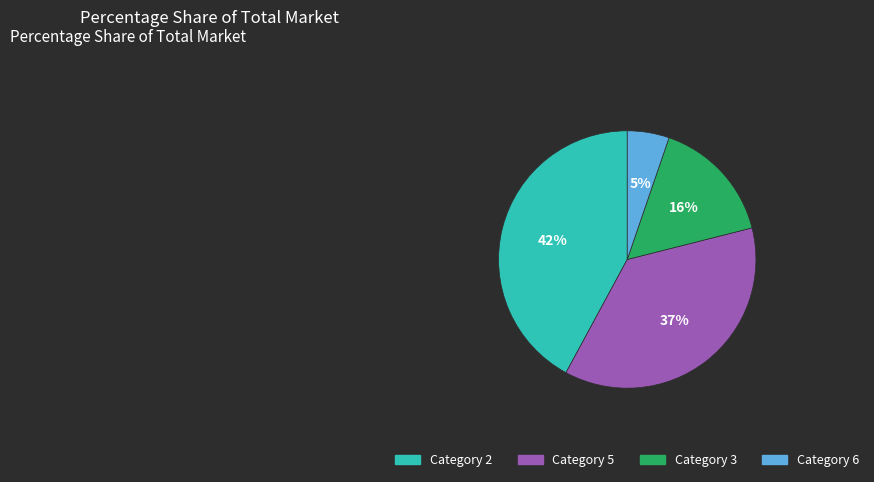

Is there a majority slice in this chart?

No